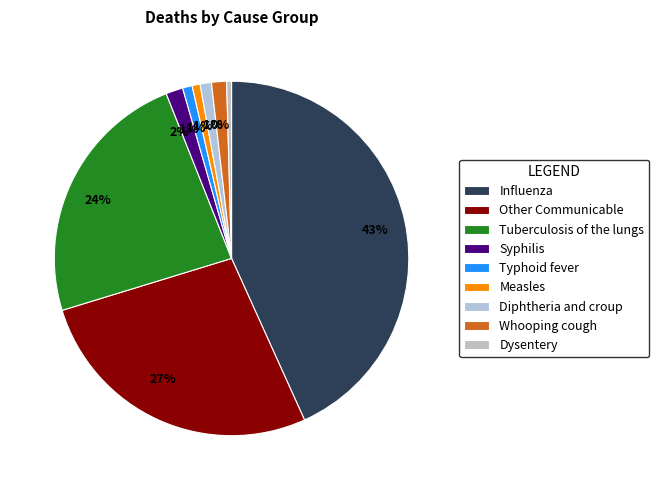

How many slices are in this pie chart?

9